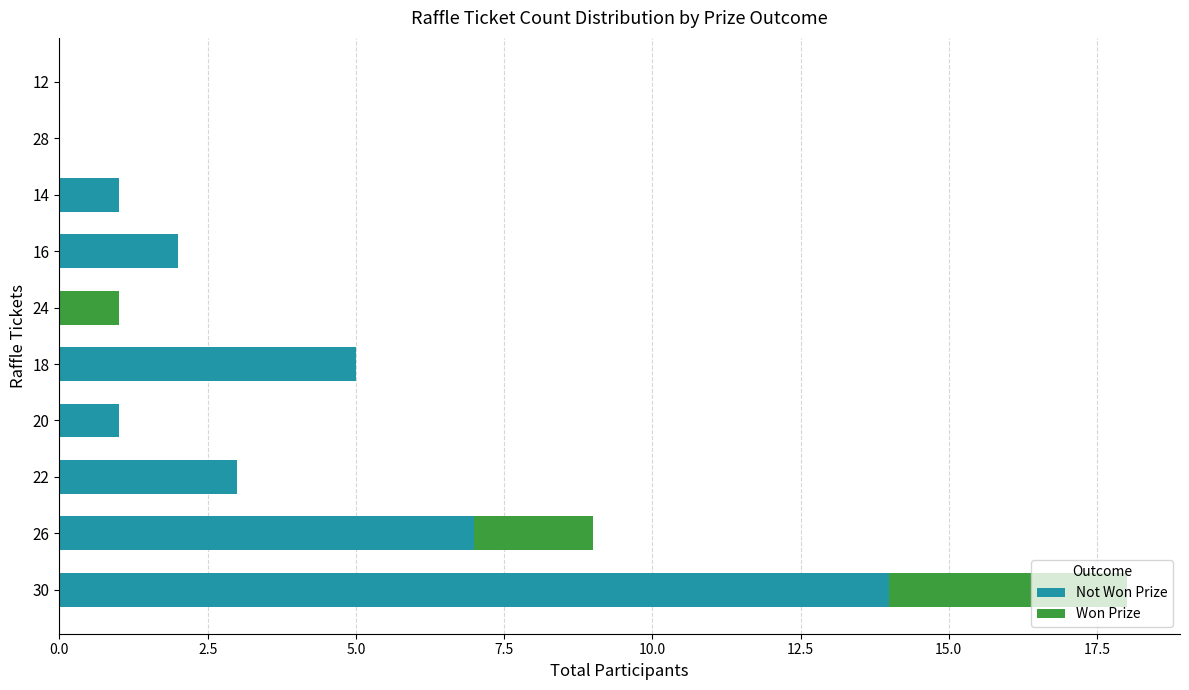

At which category is the sum across all series the highest?

30